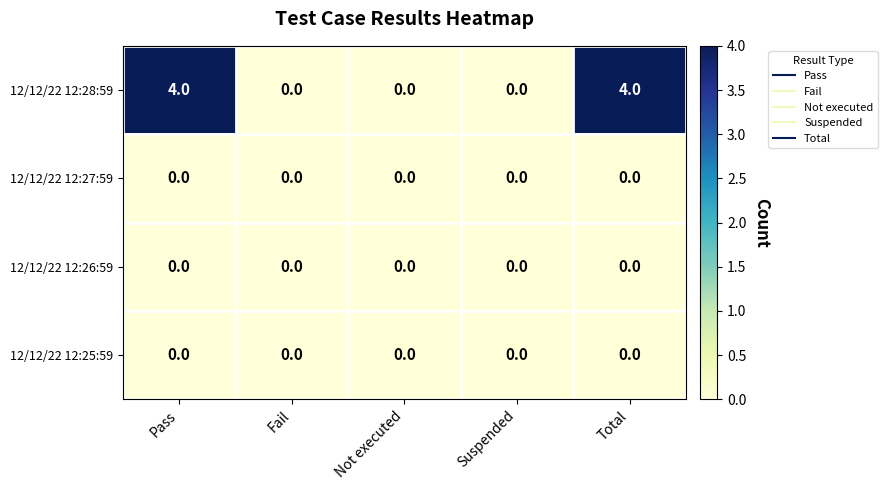

Which series changed the most between Suspended and Total?

12/12/22 12:28:59